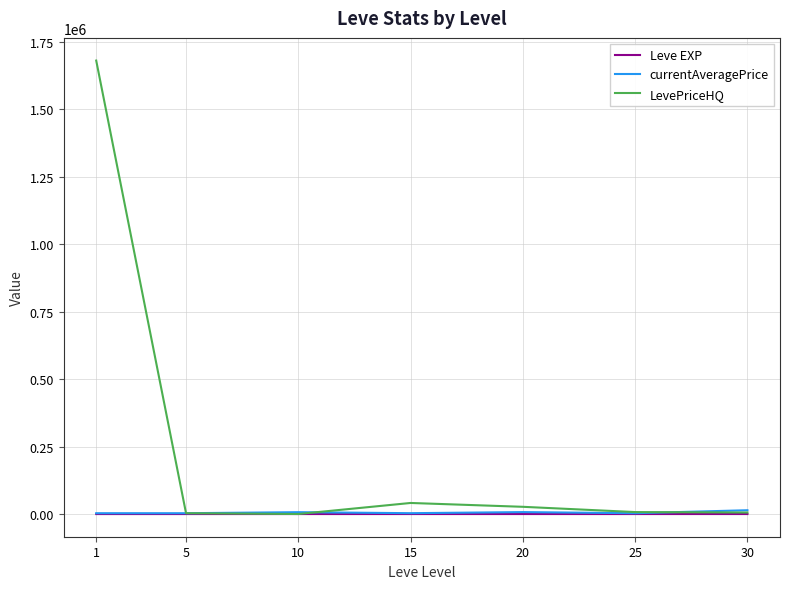

What is the minimum value shown in the chart?

1.3